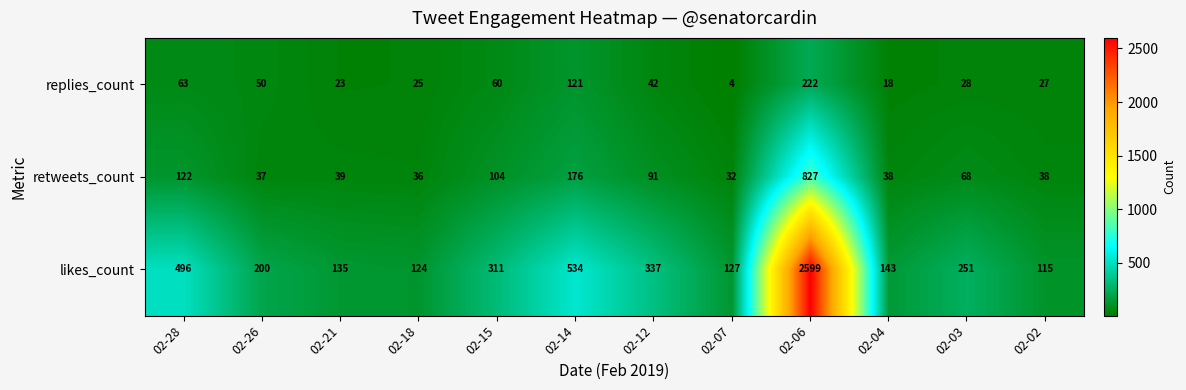

What is the sum of all replies_count values?

683